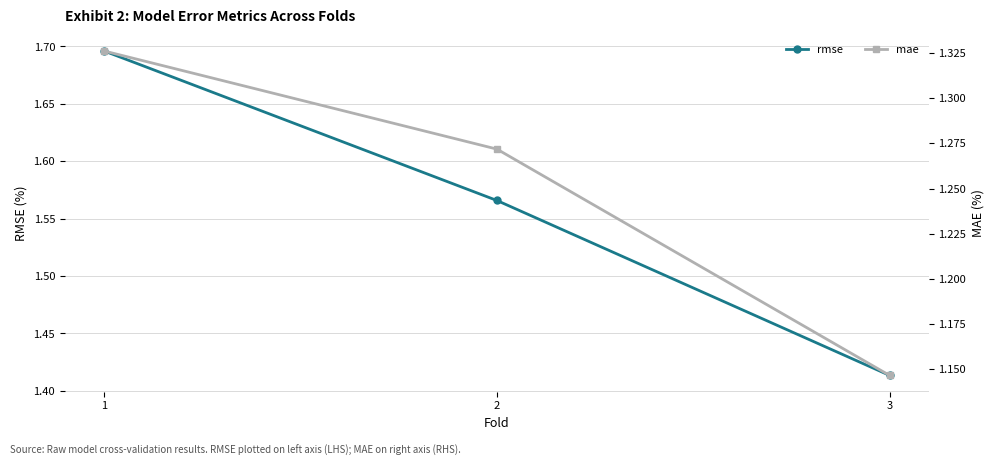

Which series has the widest spread of values?

rmse